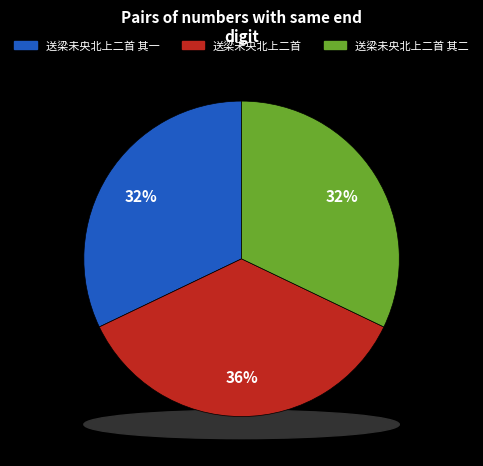

The 送梁未央北上二首 slice represents 26% of the pie. True or false?

False